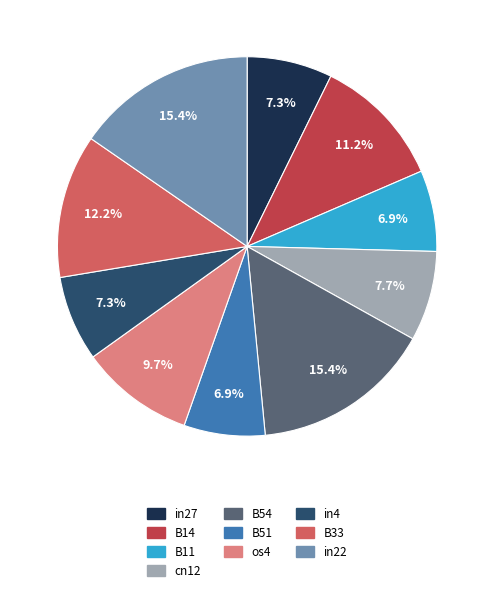

How many slices are in this pie chart?

10